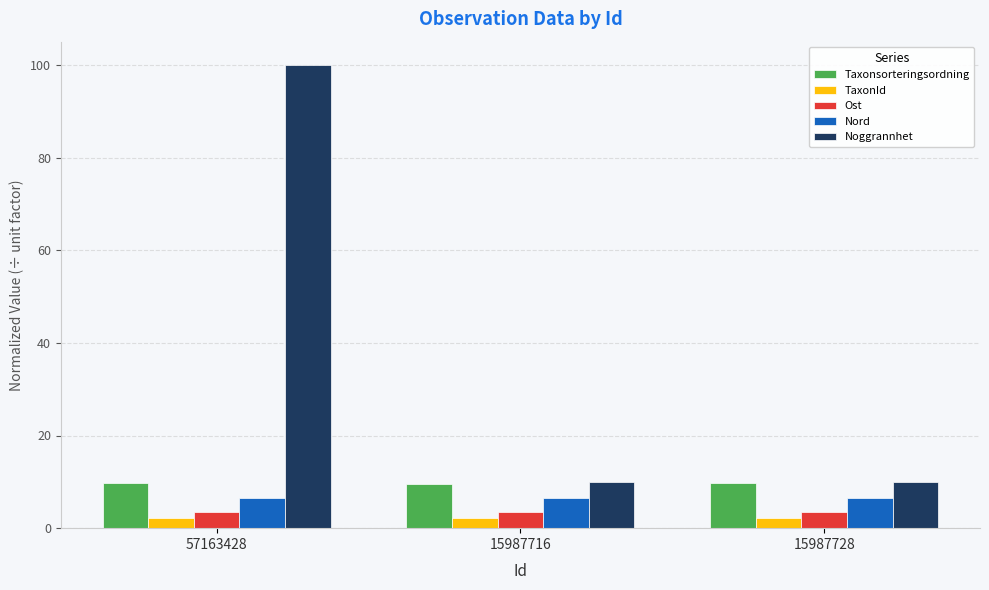

Is the value of Noggrannhet at 15987716 greater than the value of Nord at 15987728?

Yes